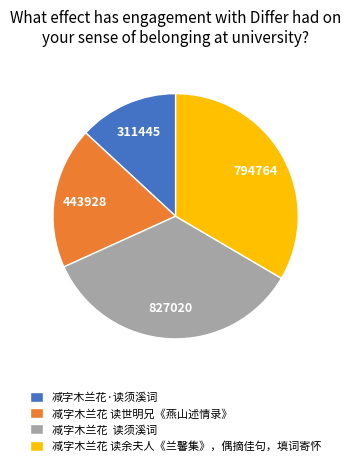

Rank the categories by value from lowest to highest.

减字木兰花·读须溪词, 减字木兰花 读世明兄《燕山述情录》, 减字木兰花 读余夫人《兰馨集》，偶摘佳句，填词寄怀, 减字木兰花 读须溪词